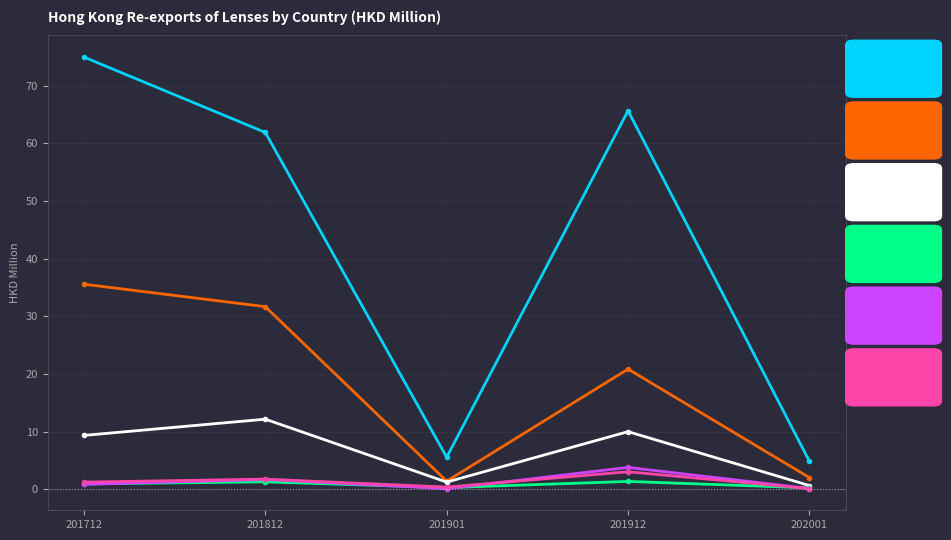

Which category has the highest value across all series?

201712